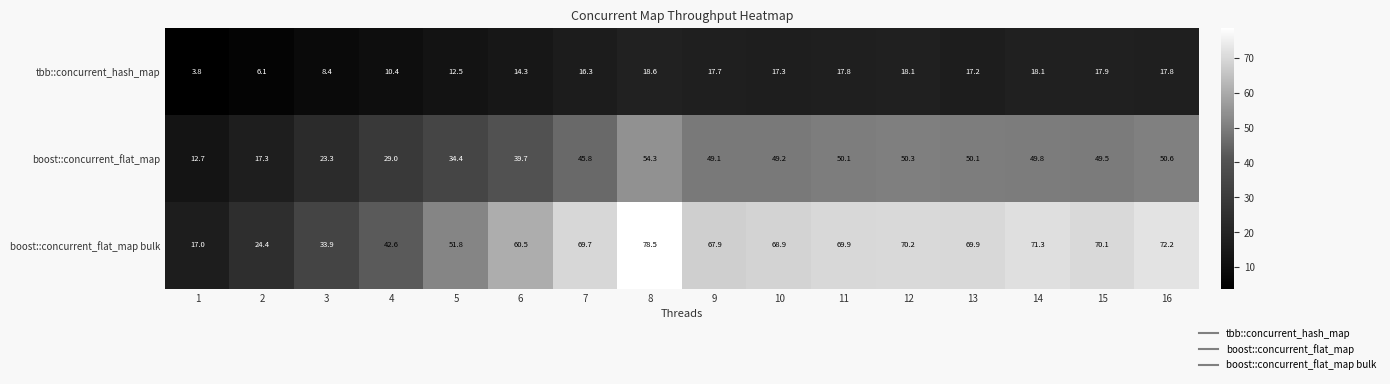

At which label does tbb::concurrent_hash_map reach its peak?

8